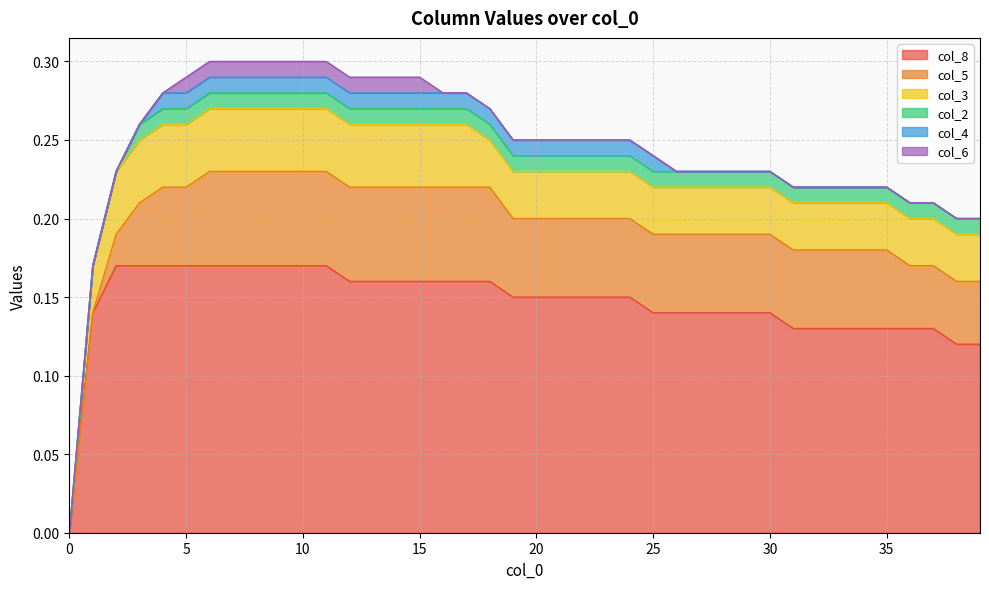

At which label does col_5 reach its peak?

6